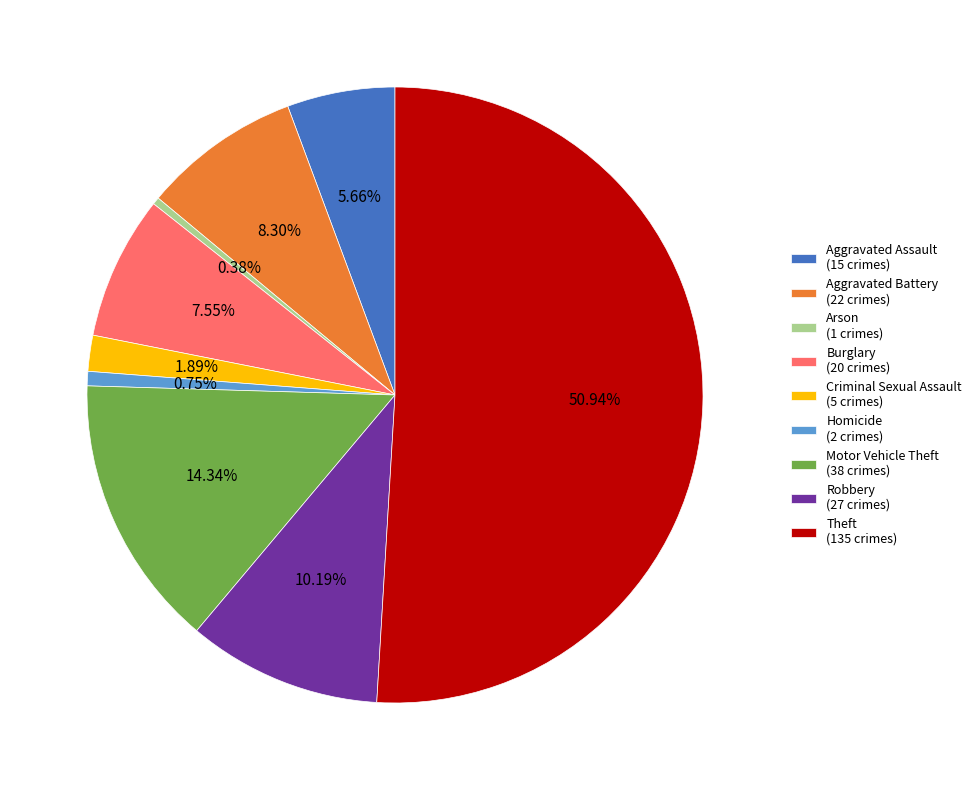

Which category has the biggest portion of the pie?

Theft